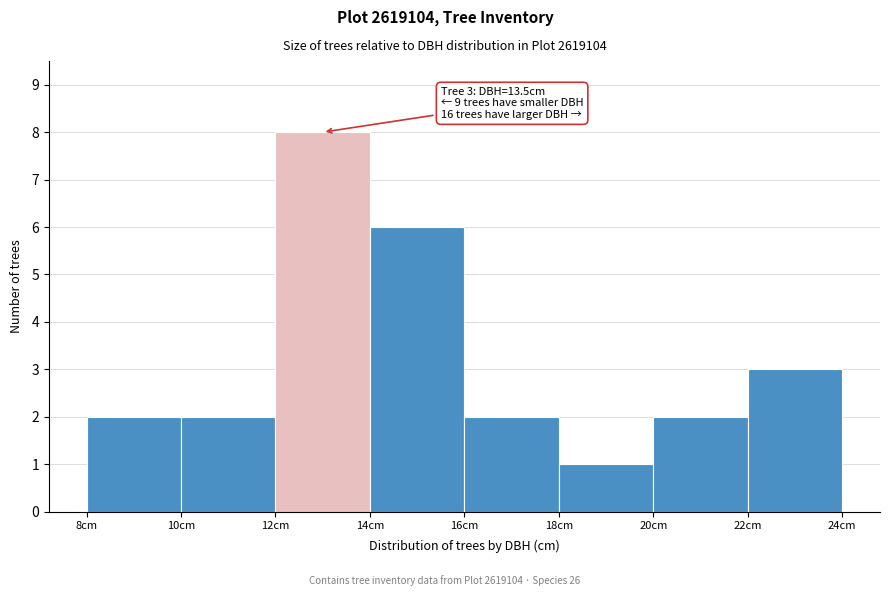

Which range on the x-axis has the tallest bar?

12 to 14